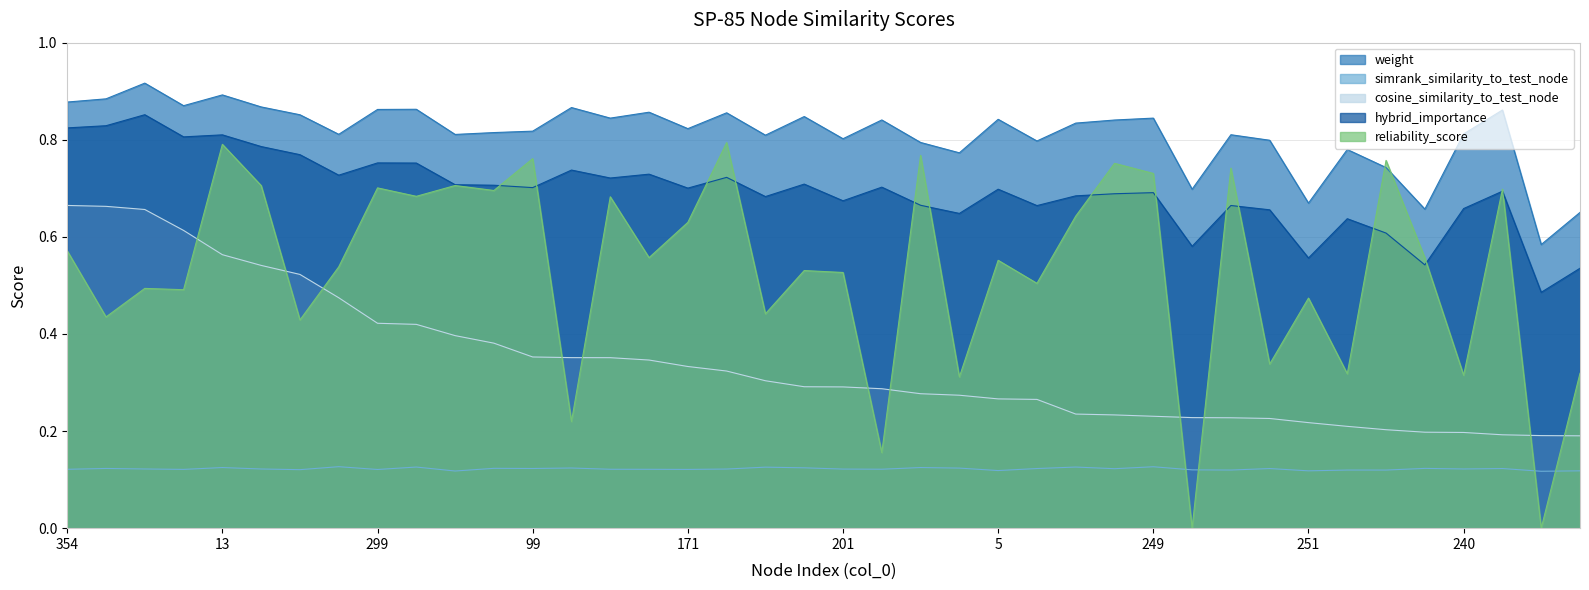

How many lines are shown in the chart?

5